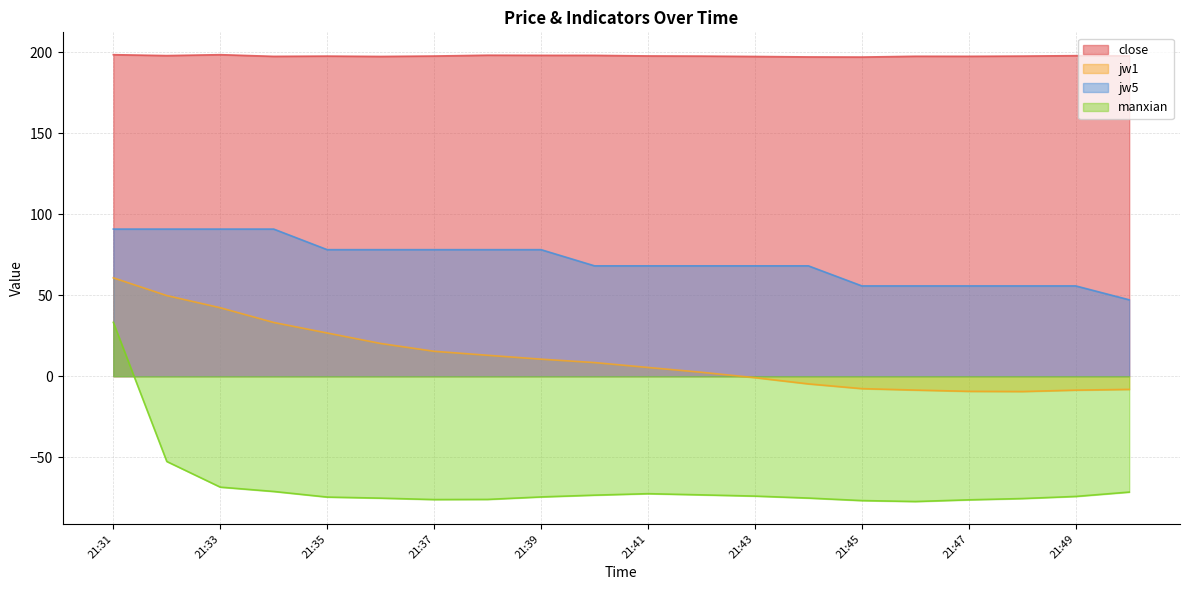

What is the spread (max minus min) of values at 21:47?

273.6